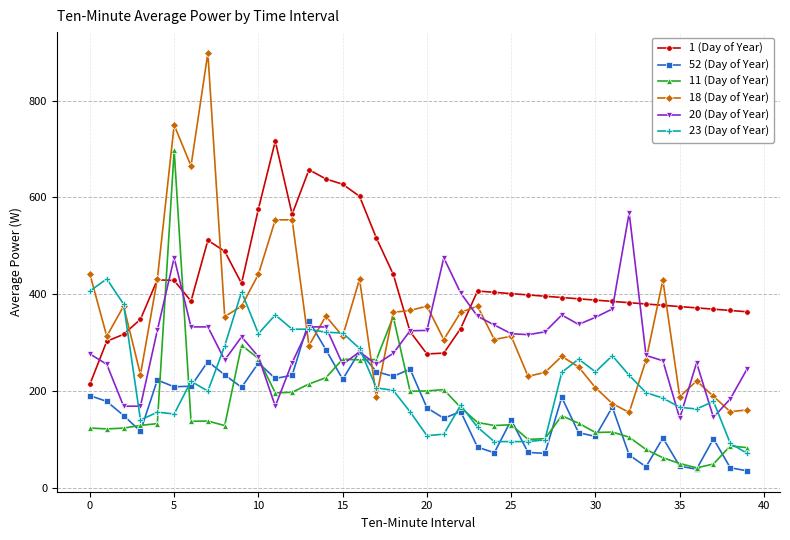

True or false: 52 (Day of Year) and 18 (Day of Year) cross at least once.

True